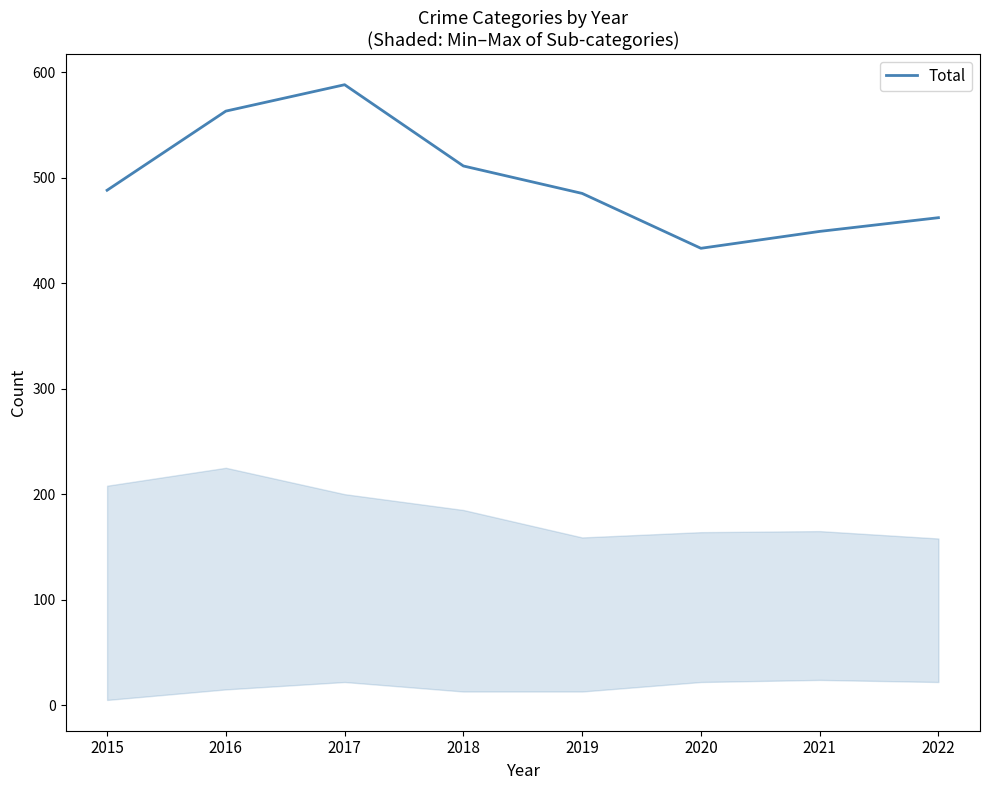

Reading left to right, transcribe all the data shown in this chart.

2015=488	2016=563	2017=588	2018=511	2019=485	2020=433	2021=449	2022=462